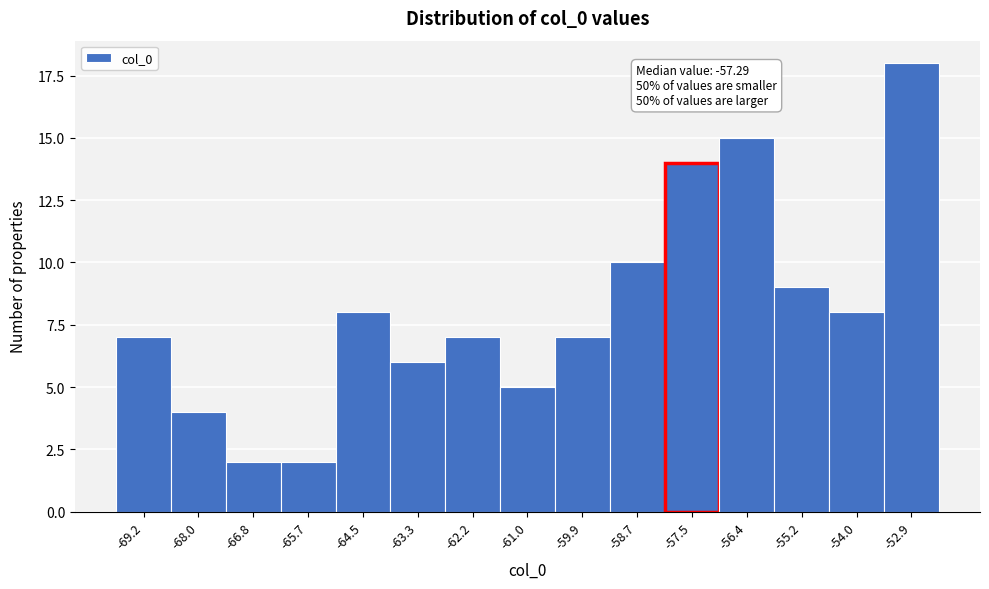

Reading right to left, transcribe all the data shown in this chart.

-52.9=18	-54.0=8	-55.2=9	-56.4=15	-57.5=14	-58.7=10	-59.9=7	-61.0=5	-62.2=7	-63.3=6	-64.5=8	-65.7=2	-66.8=2	-68.0=4	-69.2=7